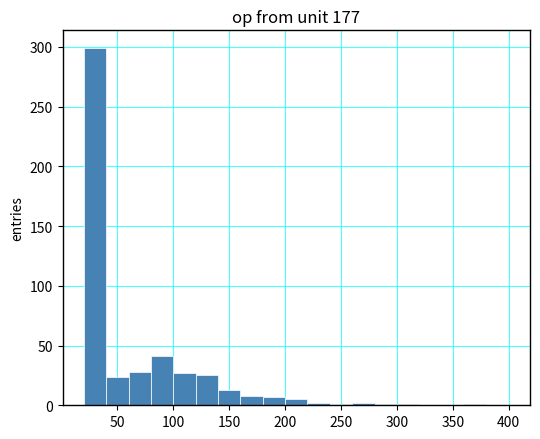

Reading left to right, transcribe this chart: for each bar, give the range it covers on the x-axis and its height. Neither the bar edges nor the heights are printed on the chart, so give them approximately, as read against the axes.

20 to 40: 300
40 to 60: 25
60 to 80: 30
80 to 100: 40
100 to 120: 25
120 to 140: 25
140 to 160: 15
160 to 180: 10
180 to 200: 5
200 to 220: 5
220 to 240: under 5
240 to 260: under 5
260 to 280: under 5
280 to 300: under 5
300 to 320: under 5
320 to 340: 0
340 to 360: 0
360 to 380: under 5
380 to 400: 0